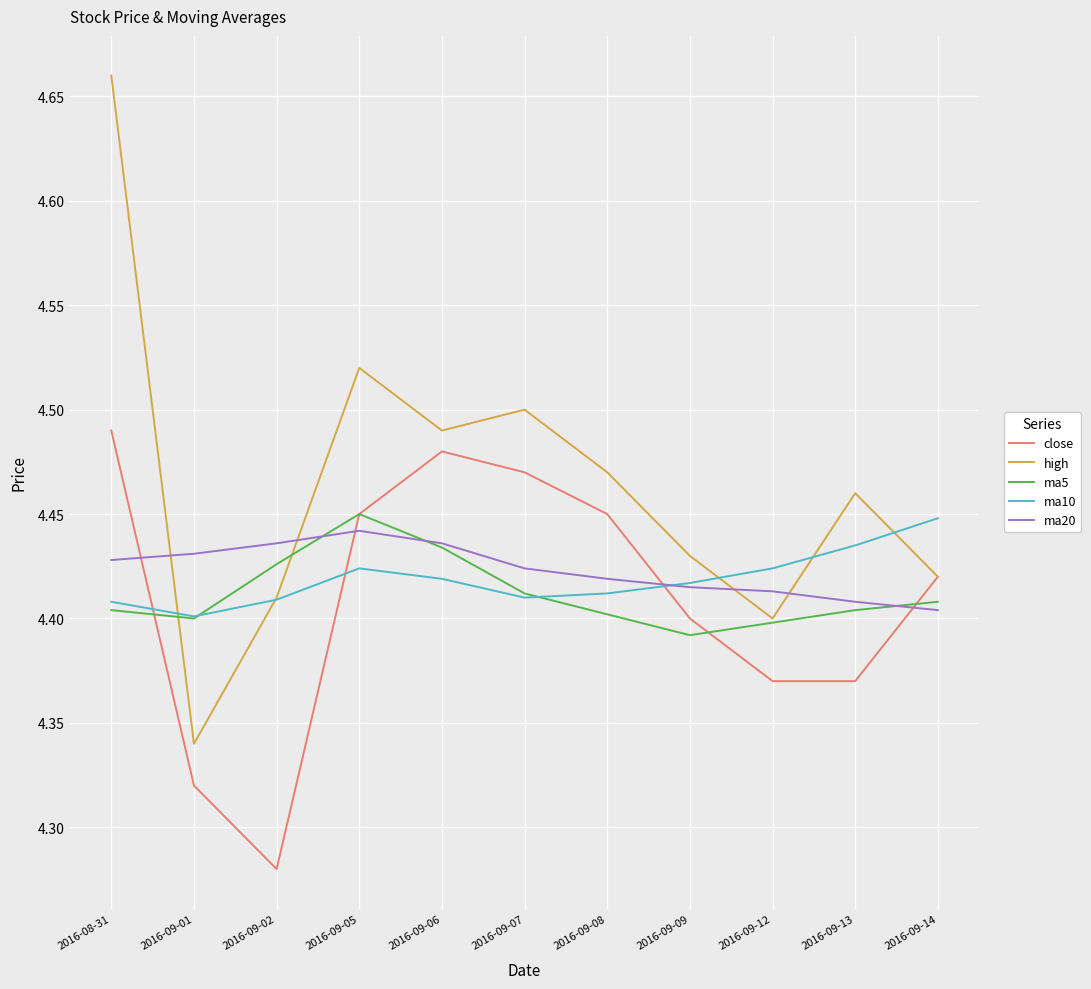

What position from the left is 2016-09-06?

5